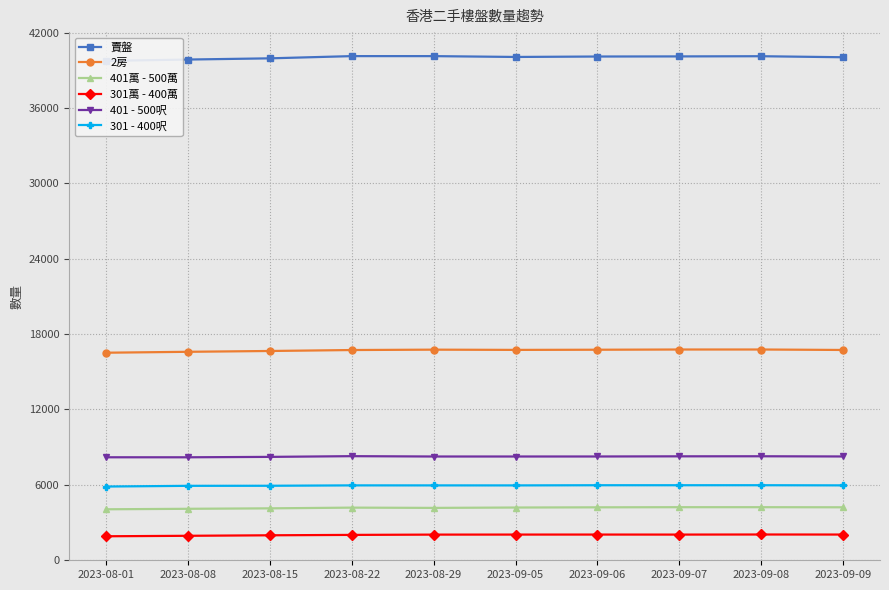

Which series has the largest range (max minus min)?

賣盤